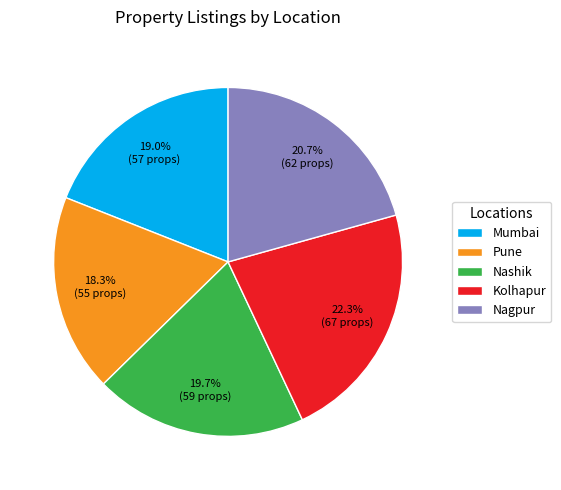

To the nearest percent, what portion does Nagpur represent?

21%